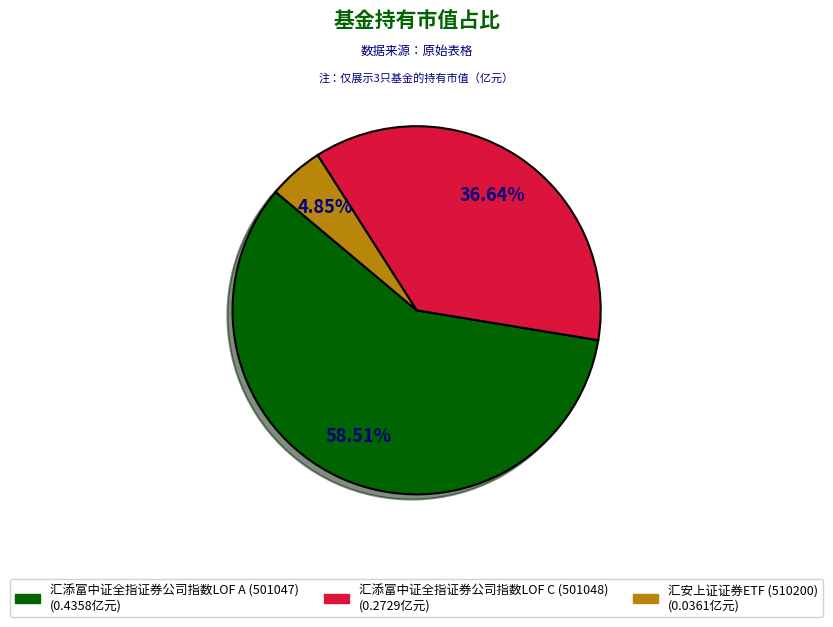

To the nearest percent, what is the average slice percentage?

33%